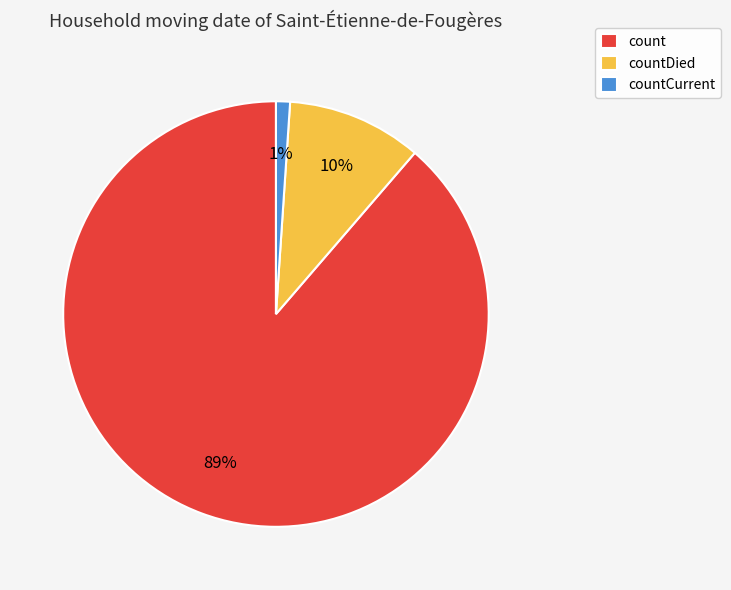

Combined, do countCurrent and count account for over 50%?

Yes